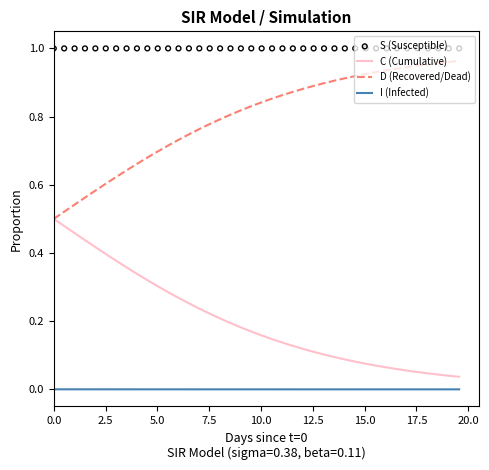

Which series has the largest total across all categories?

S (Susceptible)